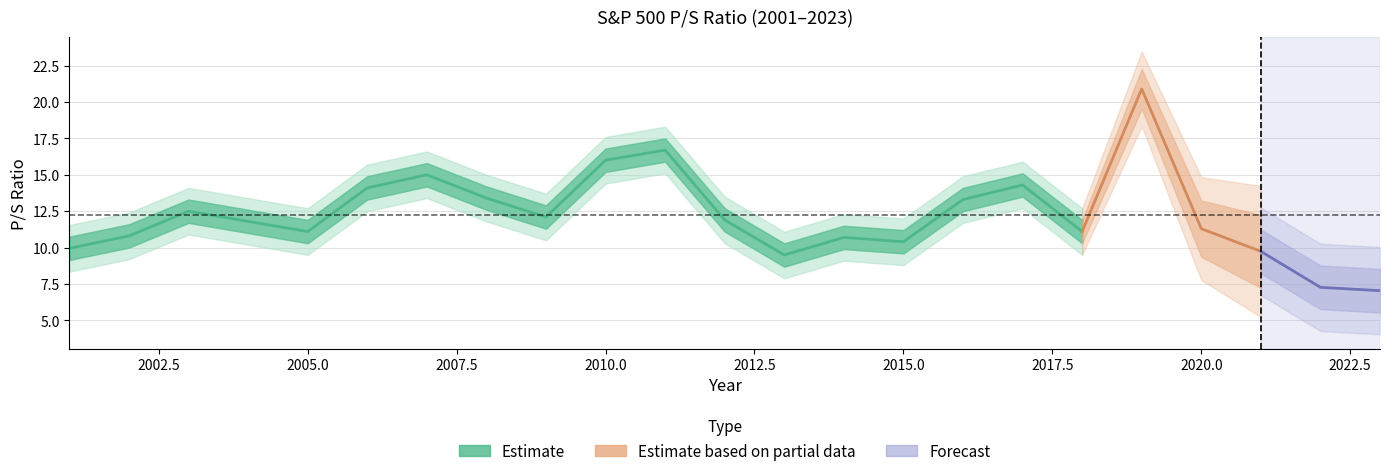

List the labels in order of value, largest first.

2019, 2011, 2010, 2007, 2017, 2006, 2008, 2016, 2003, 2009, 2012, 2004, 2020, 2005, 2018, 2002, 2014, 2015, 2001, 2021, 2013, 2022, 2023